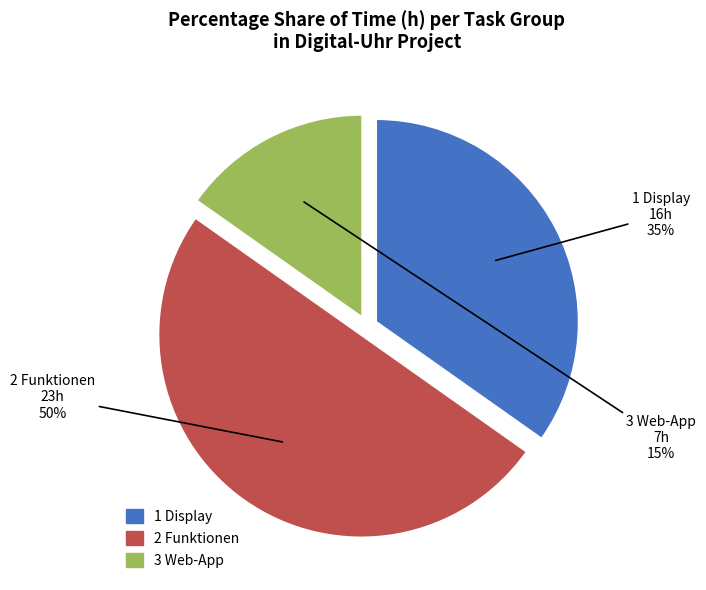

Between 1 Display and 2 Funktionen, which is larger?

2 Funktionen